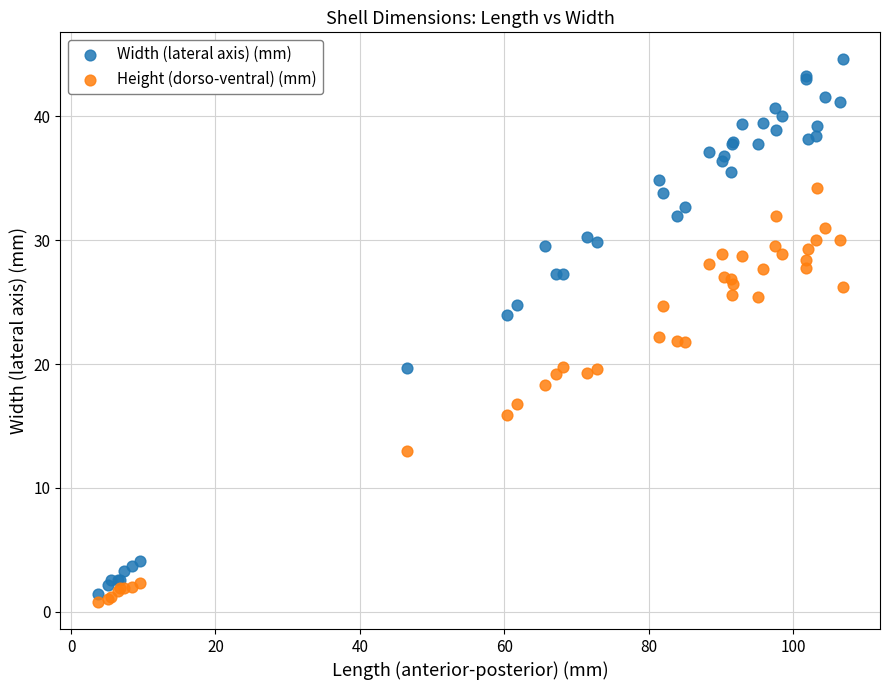

What are all the series names shown in the legend?

Width (lateral axis) (mm), Height (dorso-ventral) (mm)